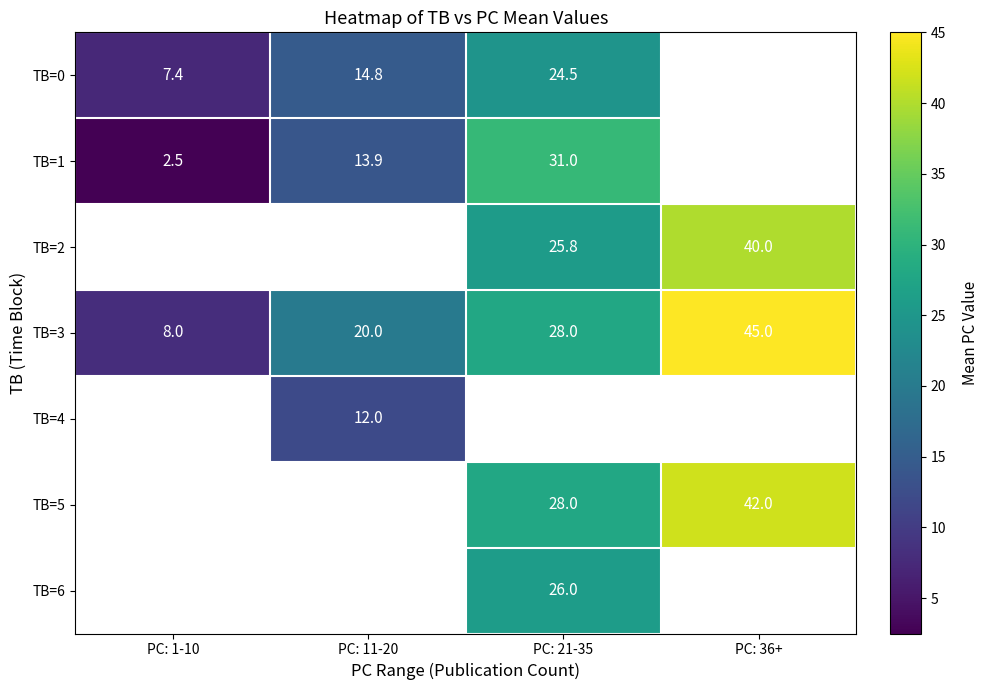

Where does the TB=5 series first go above 28?

PC: 36+